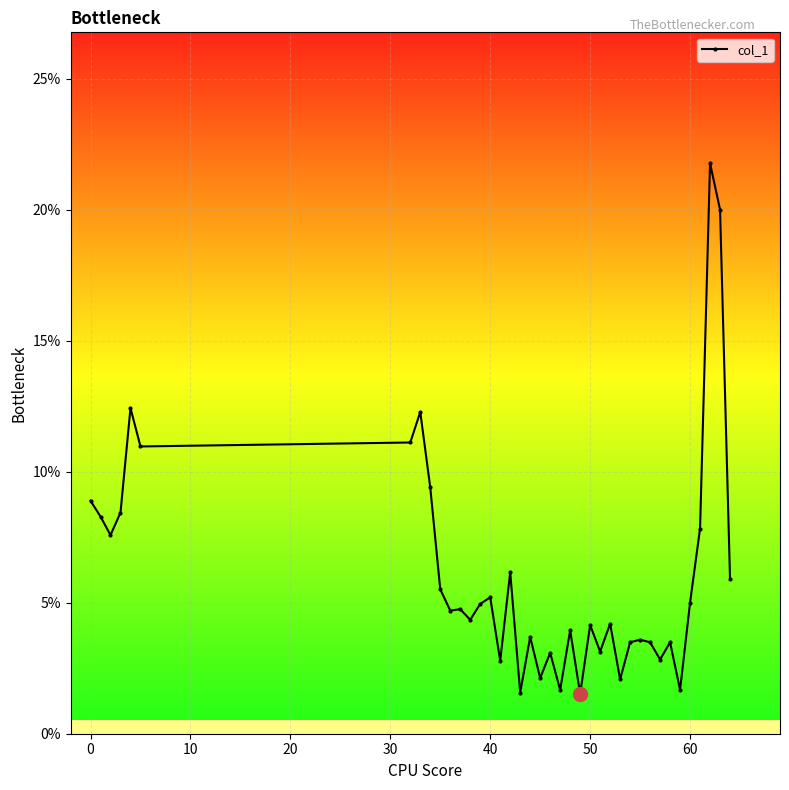

What is the greatest value displayed?

0.2